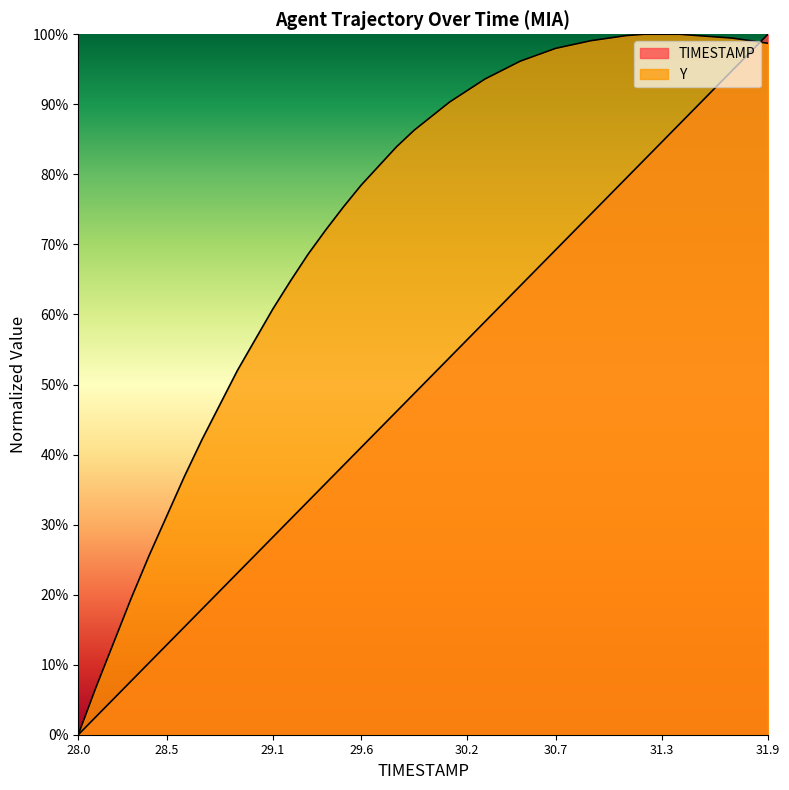

The Y series shows 0.4 at 29.6. True or false?

False